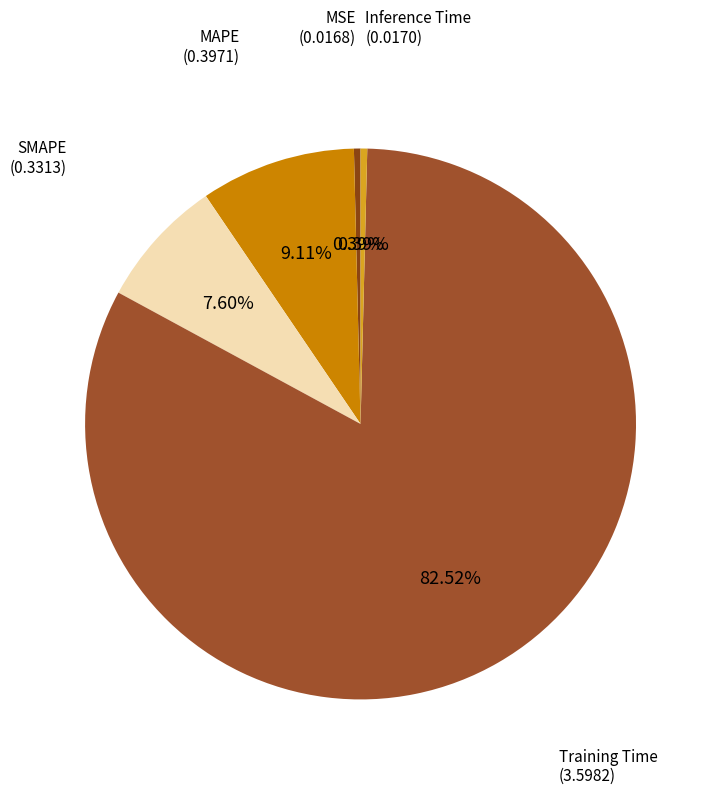

What is the majority slice?

Training Time